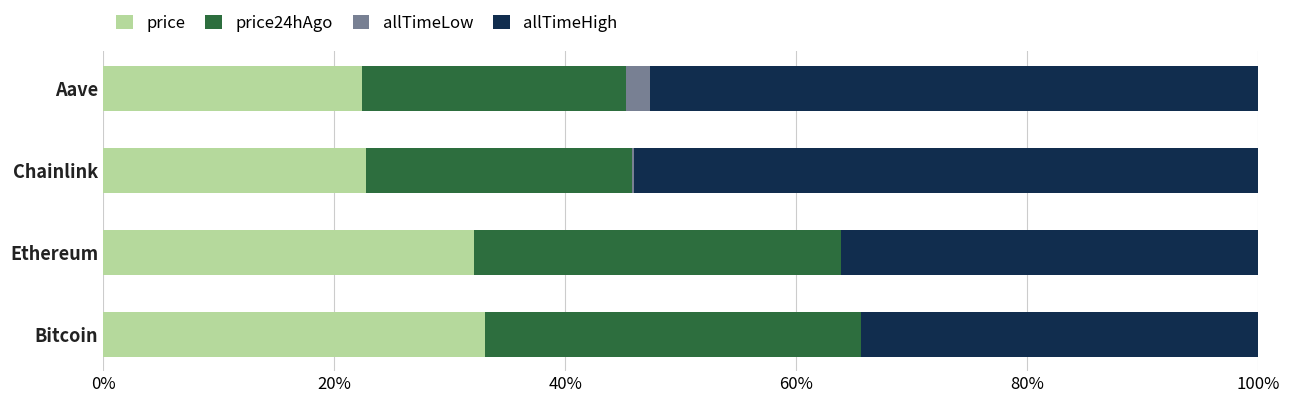

What is the difference between the maximum and minimum values in the price series?

0.1